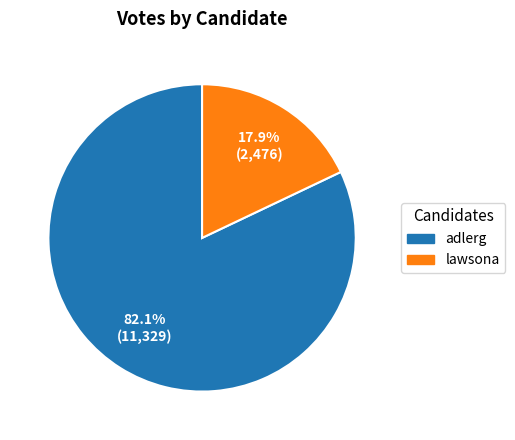

Which category has the smallest portion of the pie?

lawsona